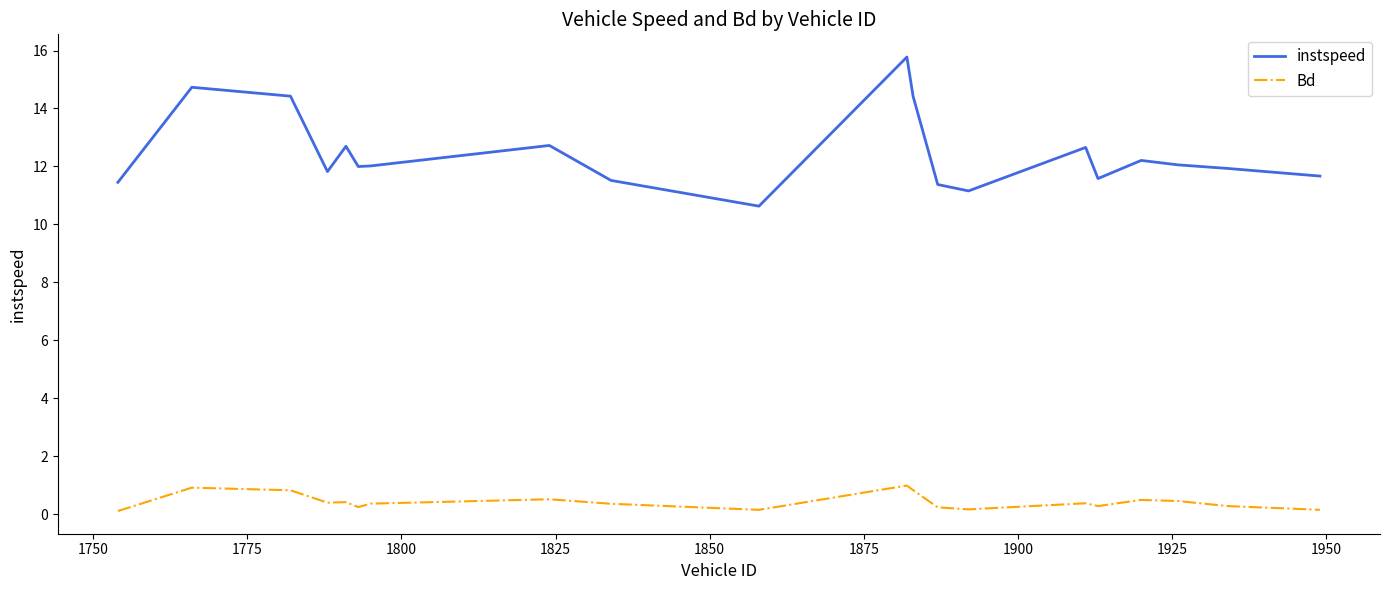

True or false: instspeed and Bd cross at least once.

False